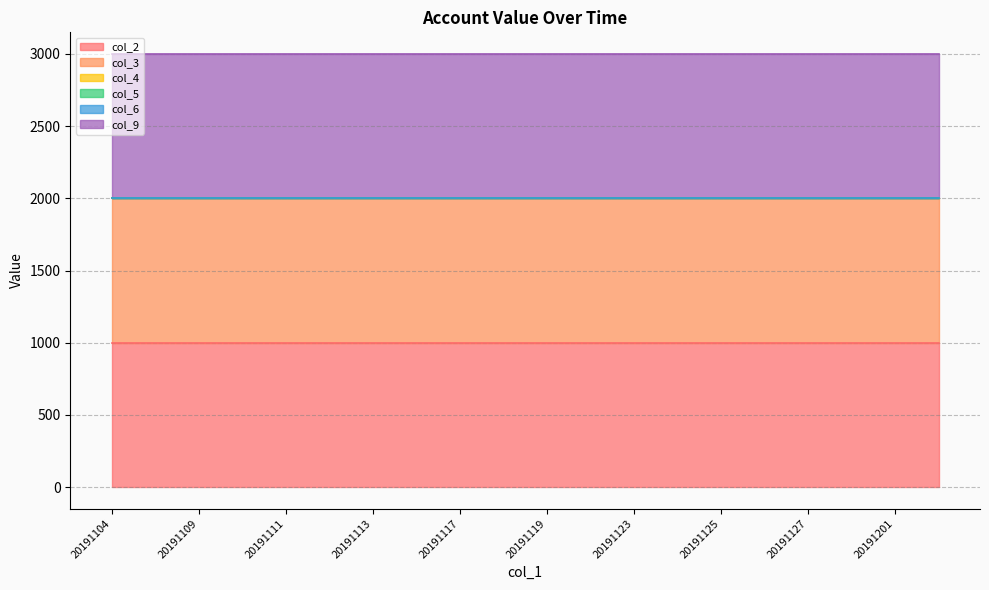

What is the lowest value of the col_3 series?

1000